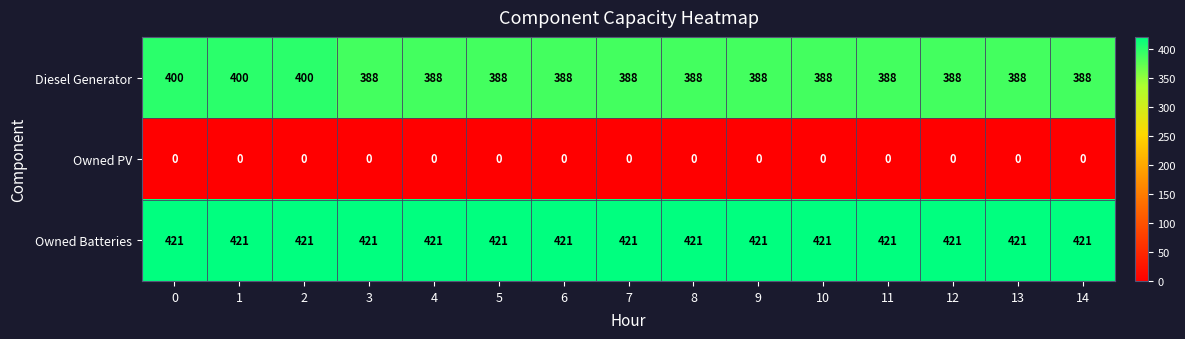

What is the sum of the Diesel Generator values at 3 and 1?

788